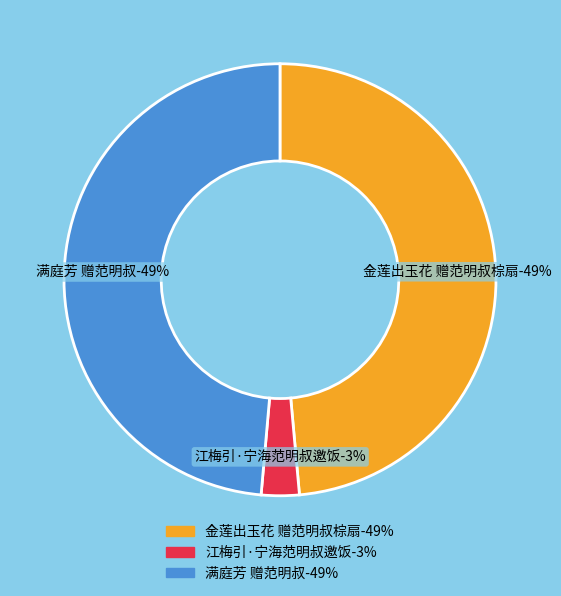

Between 江梅引·宁海范明叔邀饭 and 金莲出玉花 赠范明叔棕扇, which is larger?

金莲出玉花 赠范明叔棕扇